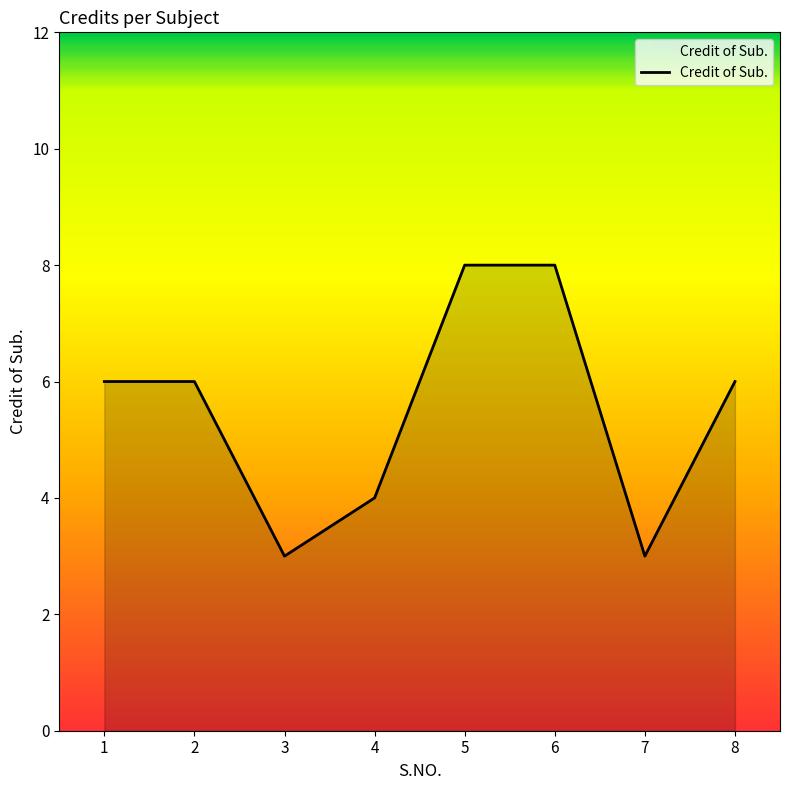

The value at 3 is 4. True or false?

False